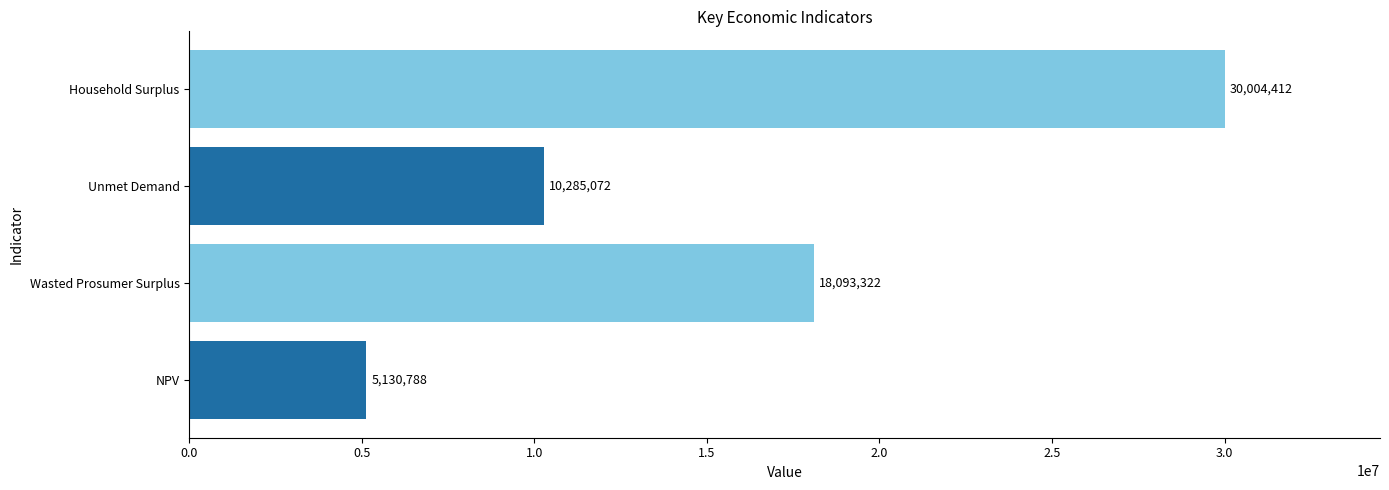

The chart shows a value of 10285071.6 at Unmet Demand. True or false?

True